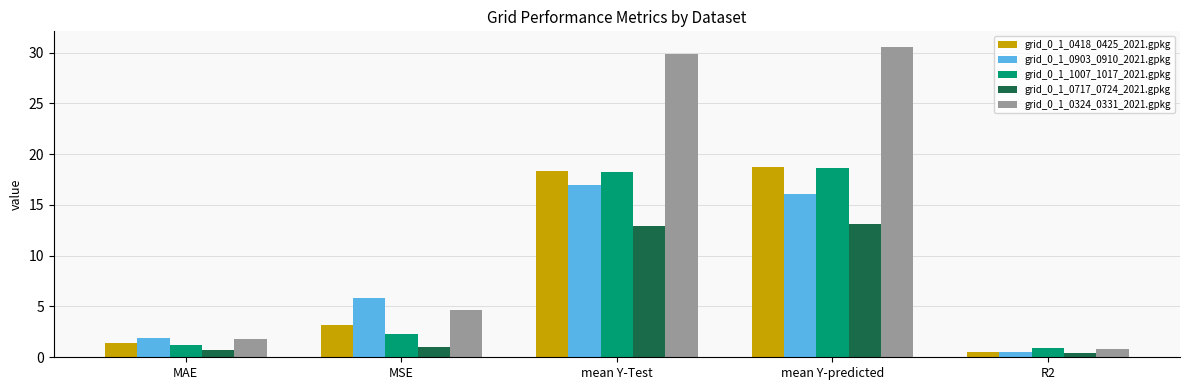

How many bars are there in total?

25